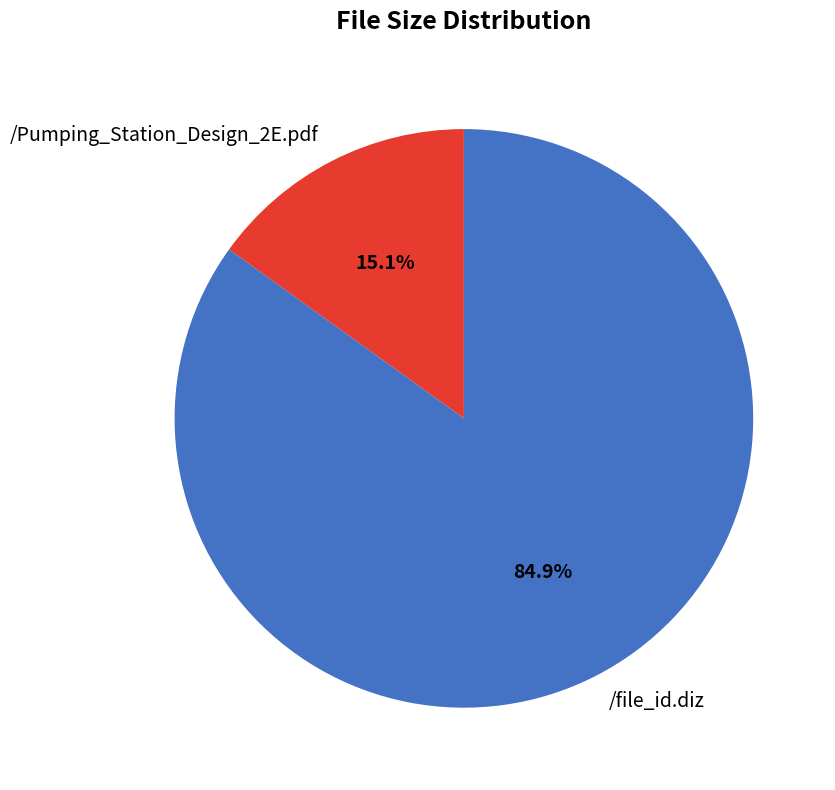

Count the number of slices in the pie.

2